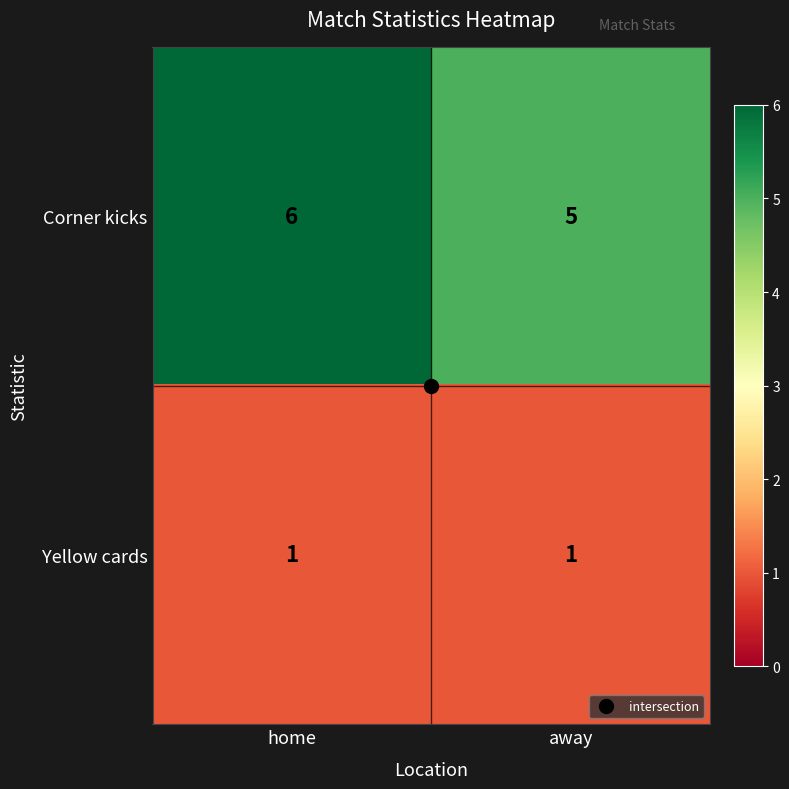

How many categories are shown in the chart?

2